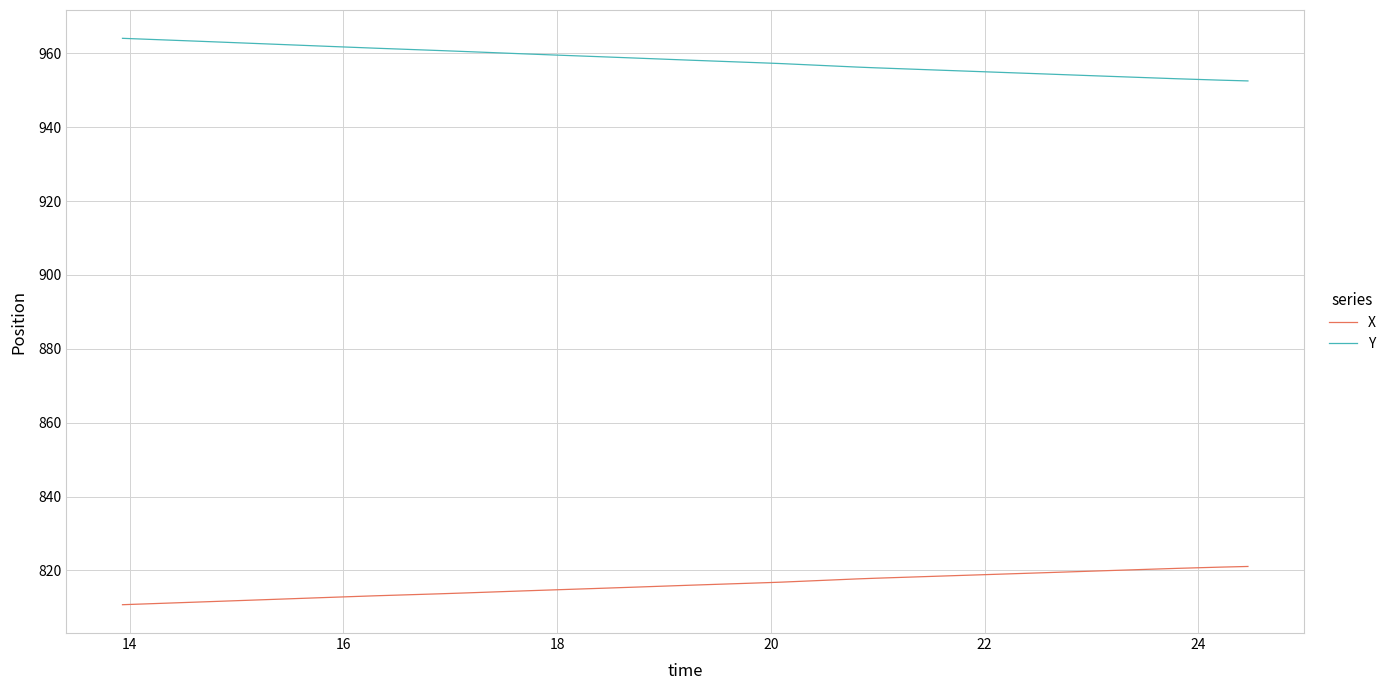

What is the difference between the maximum and minimum values in the X series?

10.4